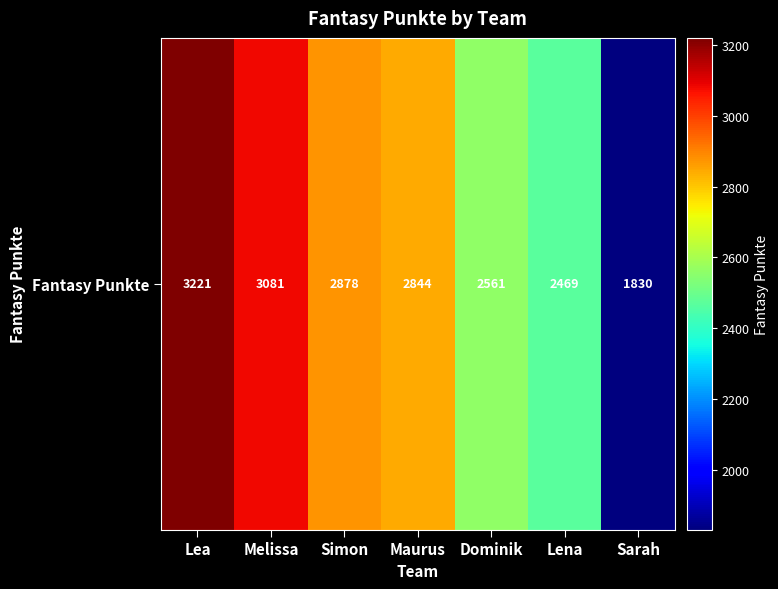

What is the approximate value at Sarah, to the nearest 50?

1850